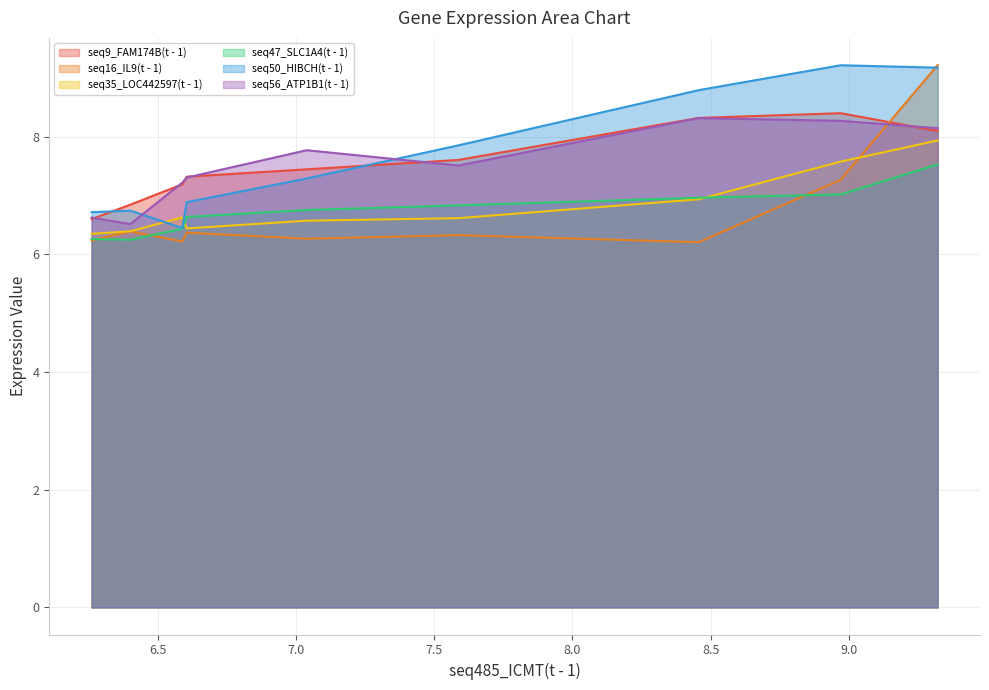

After their last crossing, which series has the higher values: seq56_ATP1B1(t - 1) or seq50_HIBCH(t - 1)?

seq50_HIBCH(t - 1)